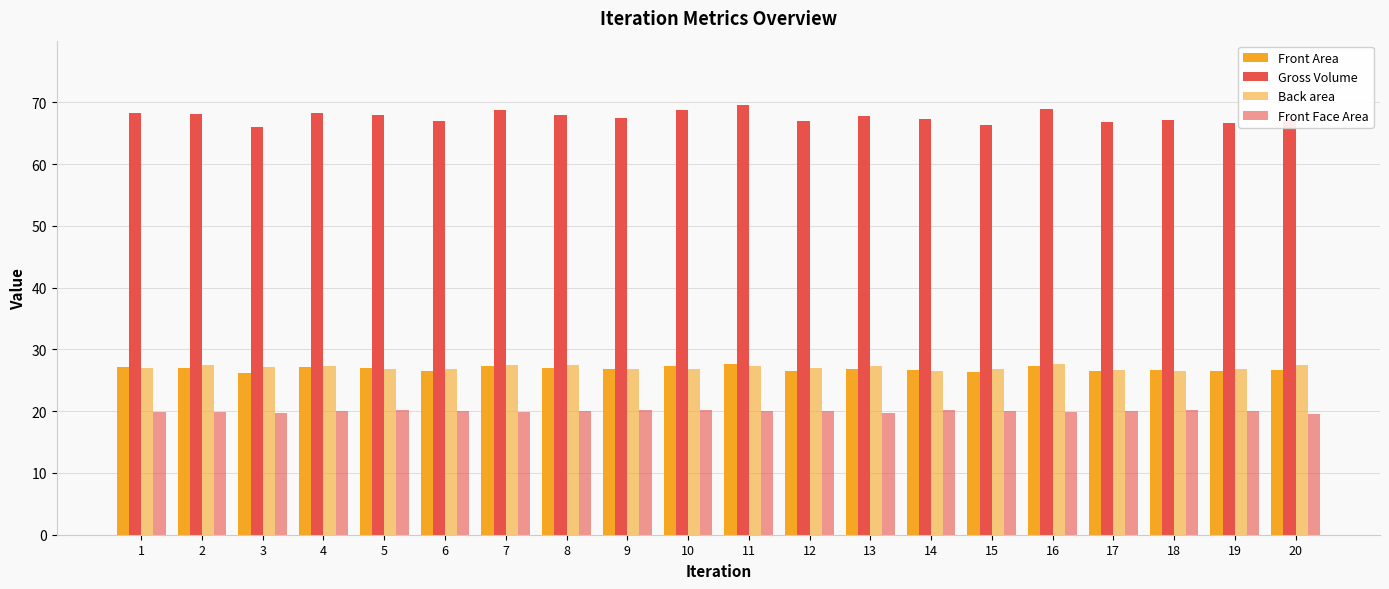

Where is Back area nearest to the value 27?

12